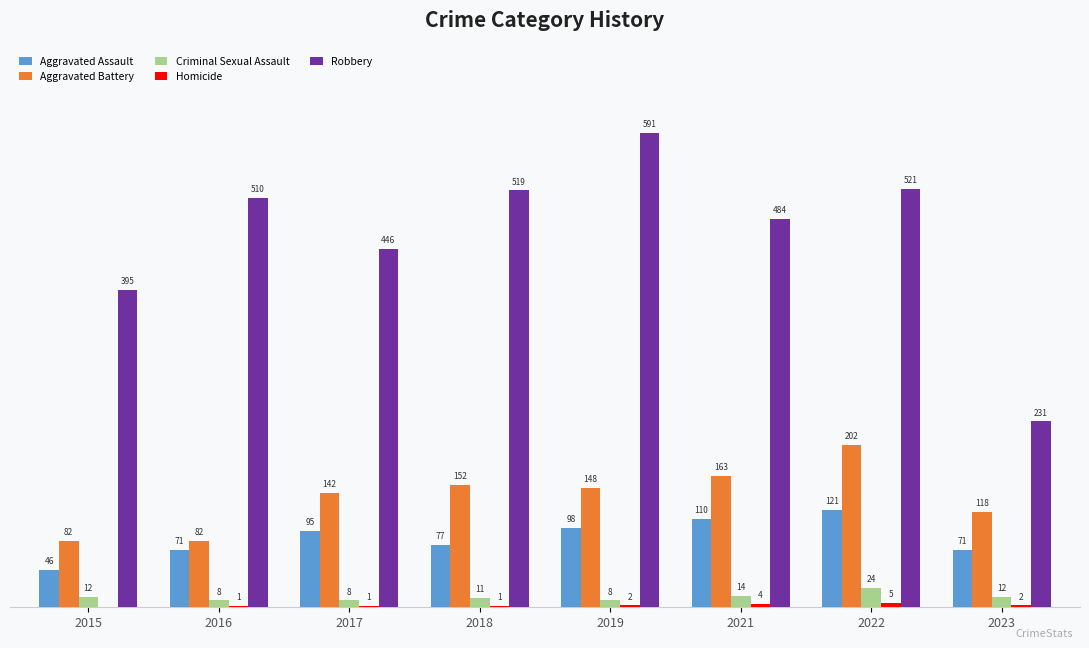

Is the value of Criminal Sexual Assault at 2015 greater than the value of Aggravated Assault at 2016?

No